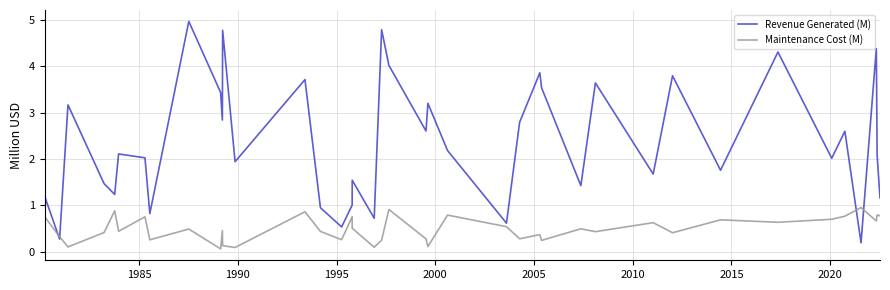

List the series in order of their overall mean, lowest first.

Maintenance Cost (M), Revenue Generated (M)